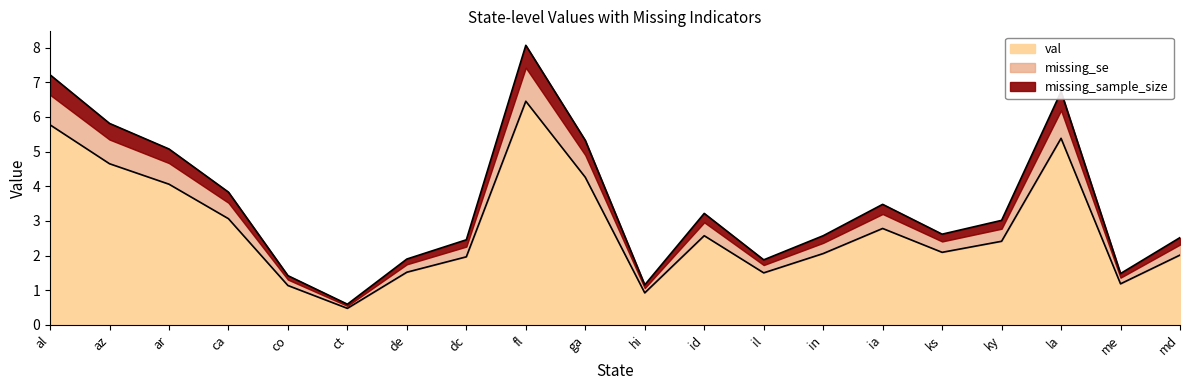

What is the minimum value shown in the chart?

0.5